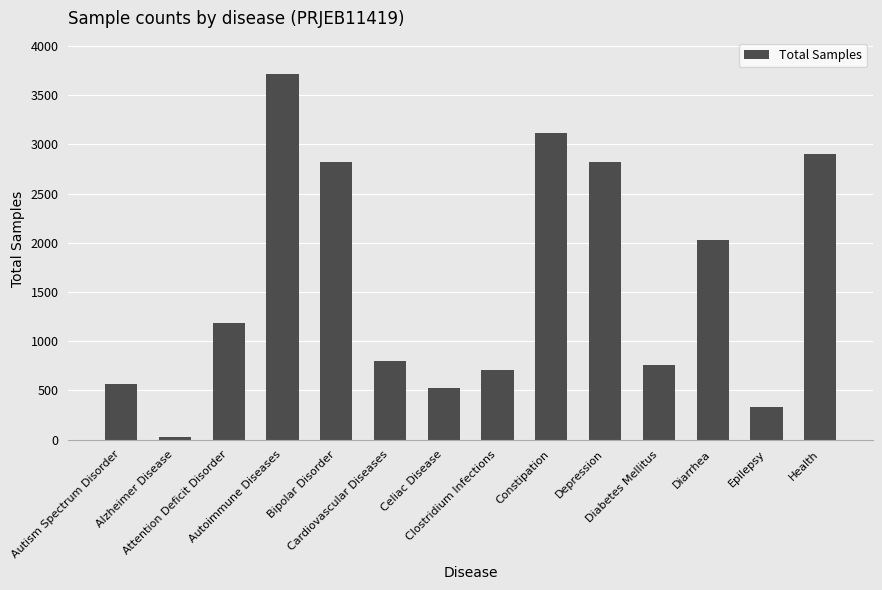

Approximately how many times larger is the value at Clostridium Infections compared to Cardiovascular Diseases?

0.9